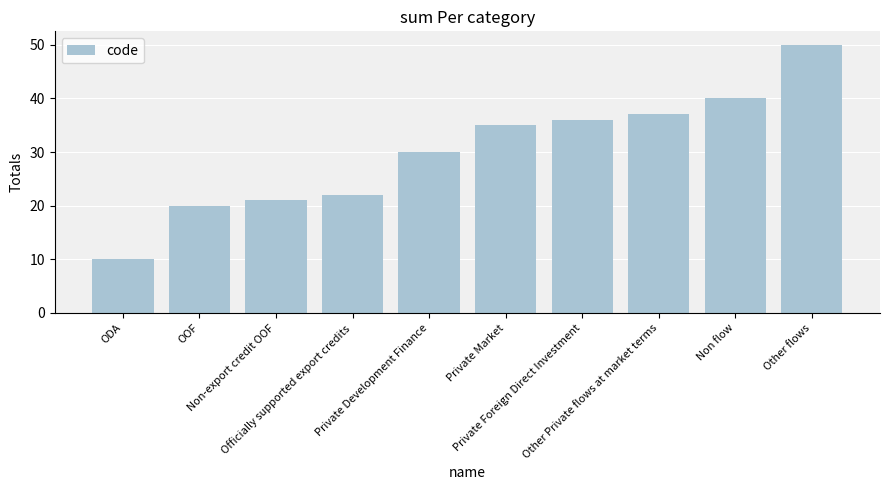

Reading left to right, what are all the values shown in this chart?

10	20	21	22	30	35	36	37	40	50